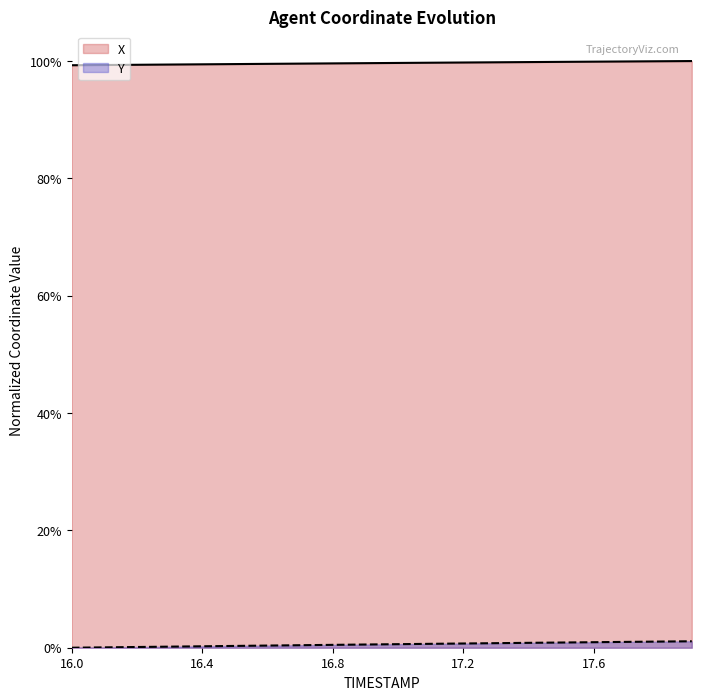

Rank the series at 17.5 from lowest to highest value.

Y, X